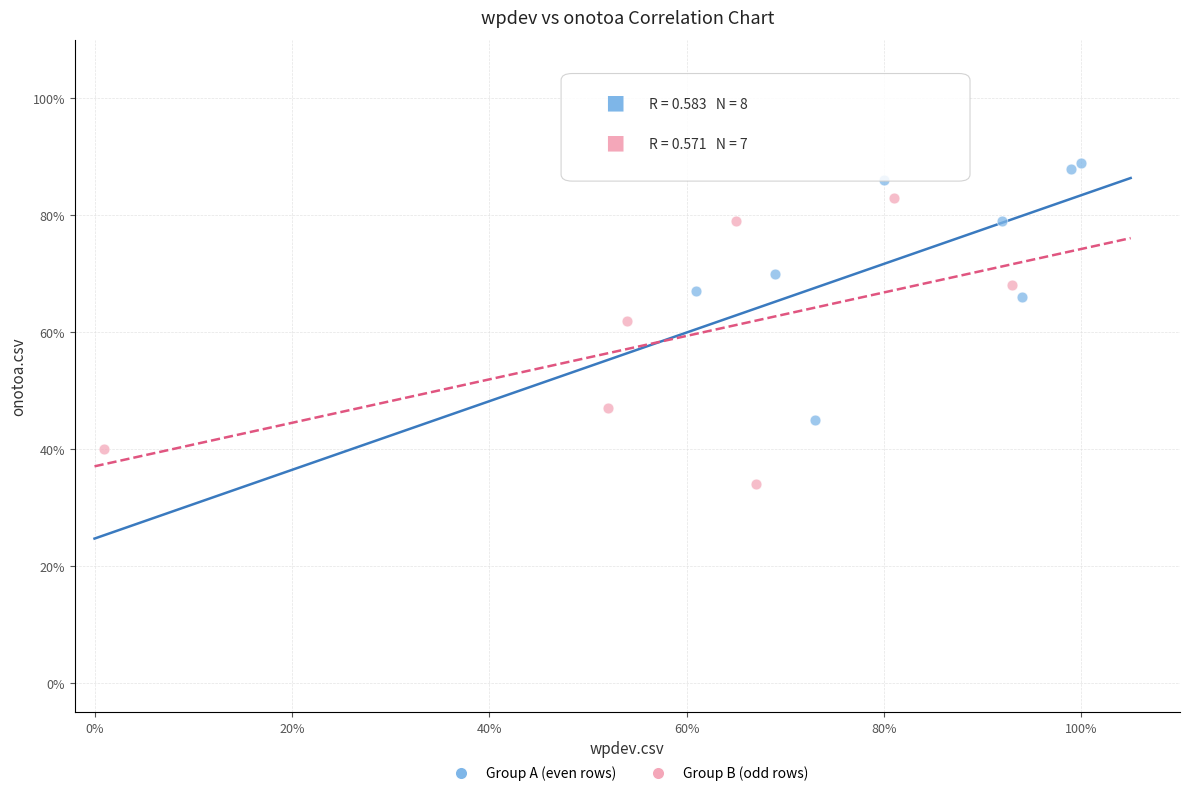

Which series contains the highest Y value?

Group A (even rows)